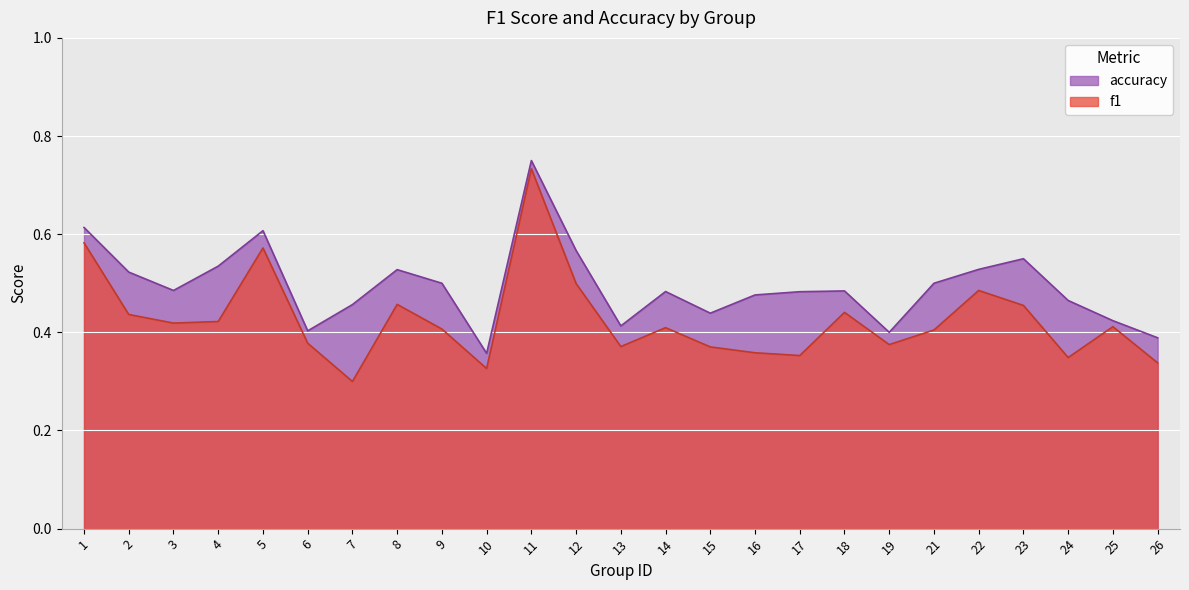

Reading right to left, transcribe all the data shown in this chart.

f1: 26=0.3	25=0.4	24=0.3	23=0.5	22=0.5	21=0.4	19=0.4	18=0.4	17=0.4	16=0.4	15=0.4	14=0.4	13=0.4	12=0.5	11=0.7	10=0.3	9=0.4	8=0.5	7=0.3	6=0.4	5=0.6	4=0.4	3=0.4	2=0.4	1=0.6
accuracy: 26=0.4	25=0.4	24=0.5	23=0.6	22=0.5	21=0.5	19=0.4	18=0.5	17=0.5	16=0.5	15=0.4	14=0.5	13=0.4	12=0.6	11=0.8	10=0.4	9=0.5	8=0.5	7=0.5	6=0.4	5=0.6	4=0.5	3=0.5	2=0.5	1=0.6